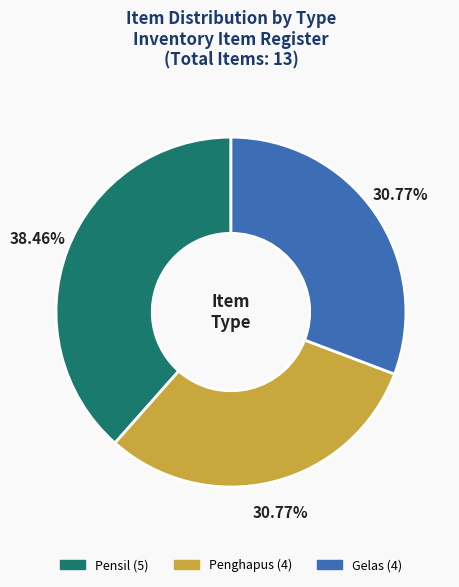

Count the number of slices in the pie.

3